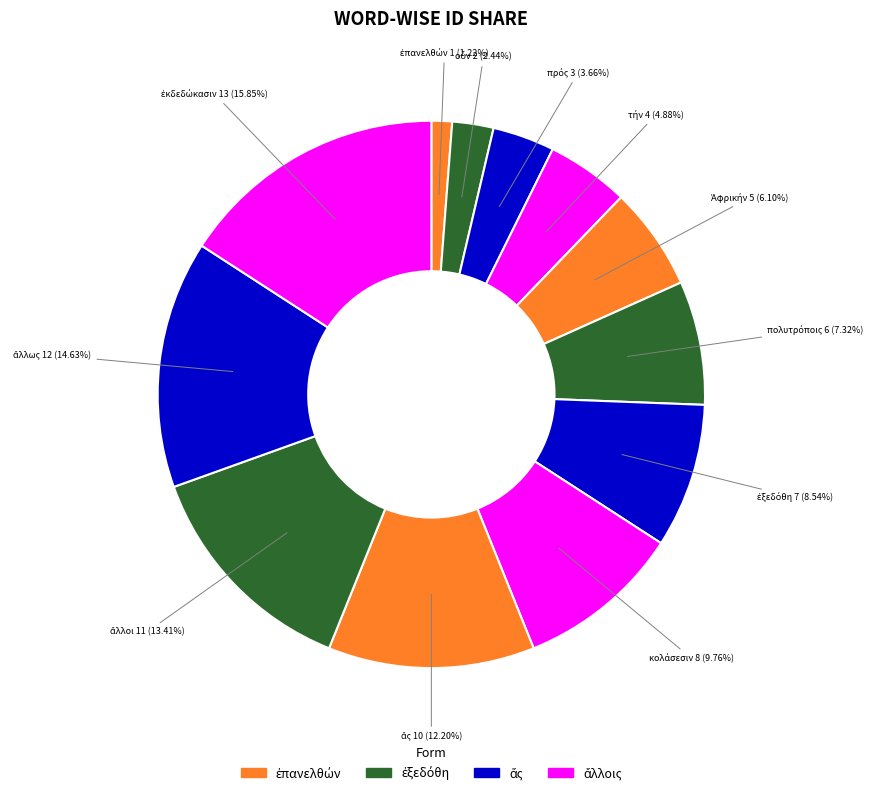

Rank the categories by value from highest to lowest.

ἐκδεδώκασιν, ἄλλως, ἄλλοι, ἅς, κολάσεσιν, ἐξεδόθη, πολυτρόποις, Ἀφρικήν, τήν, πρός, οὗν, ἐπανελθών